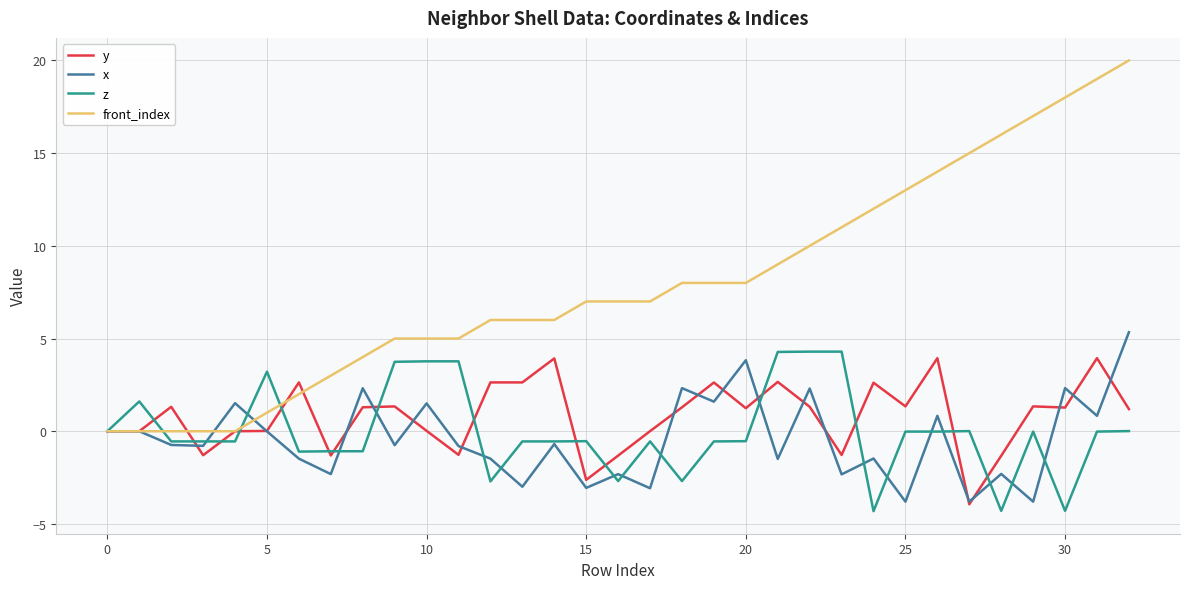

Which series has the largest range (max minus min)?

front_index